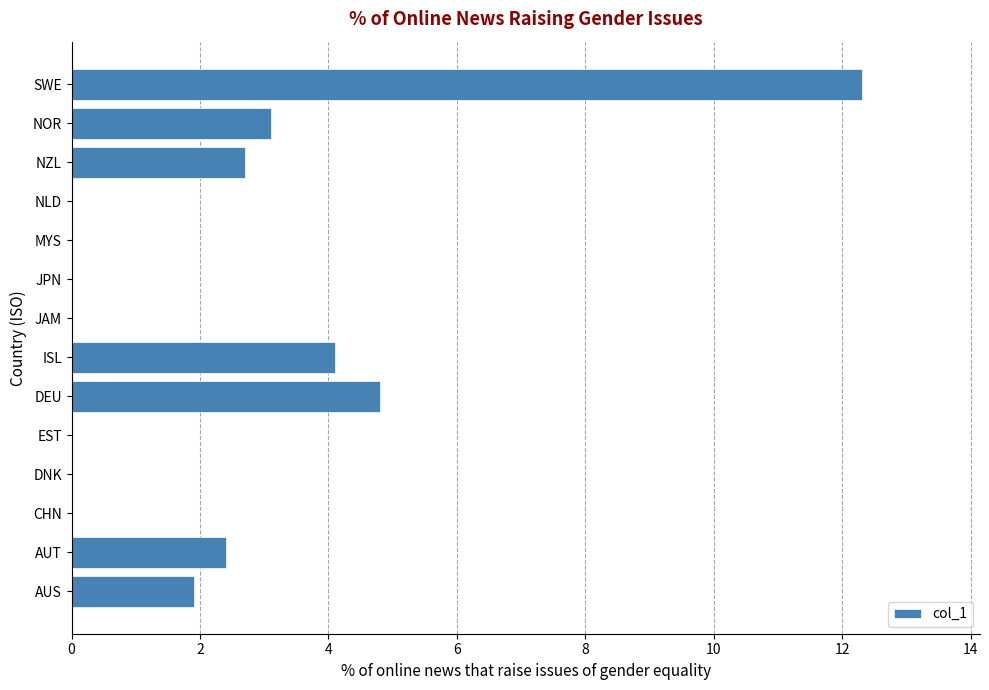

Is it true that the value at CHN is -5.4?

False